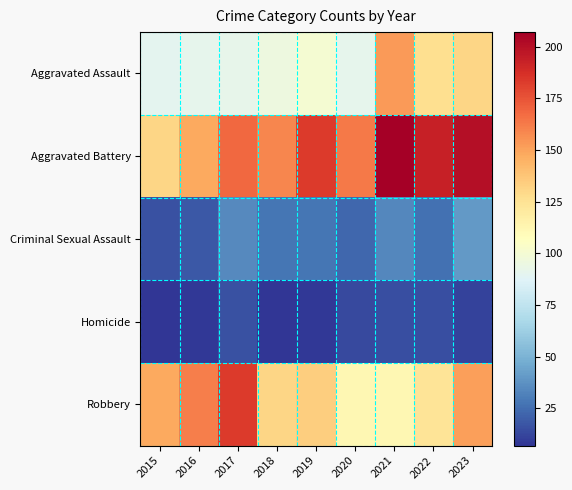

How many distinct data groups are displayed?

5